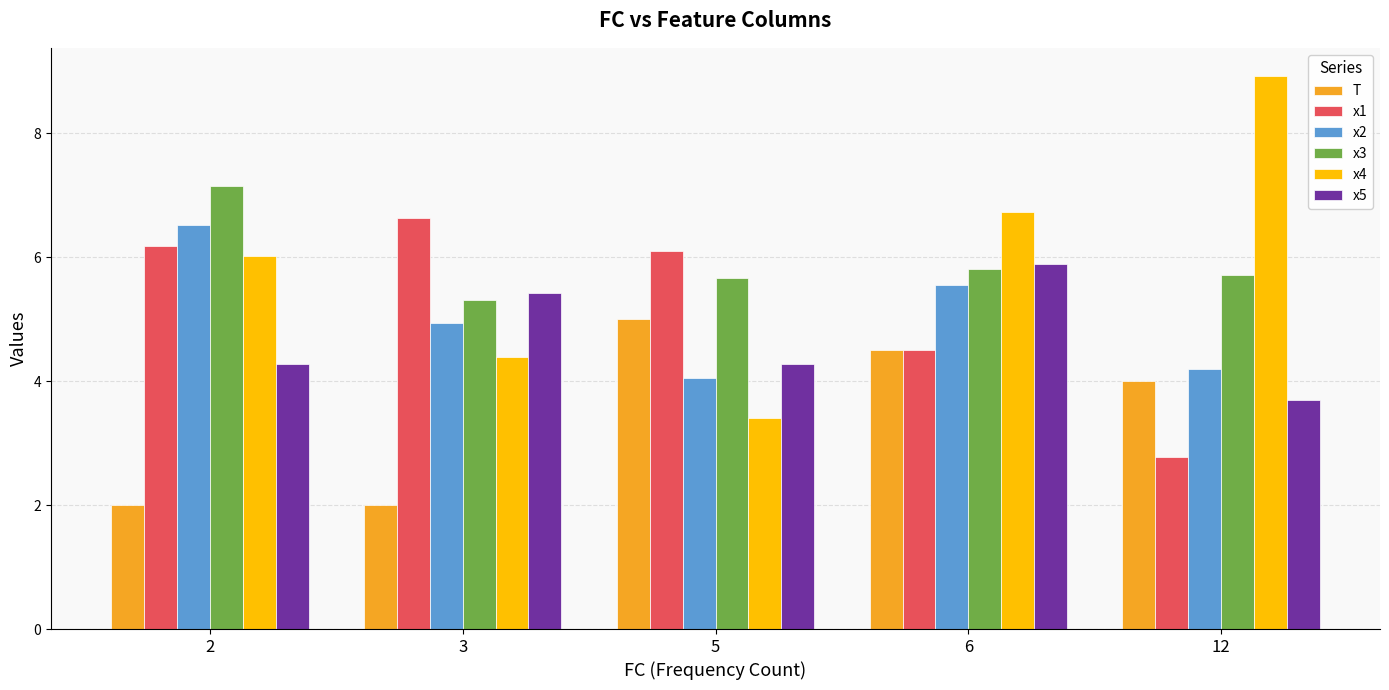

What is the difference between the x1 values at 5 and 3?

0.5